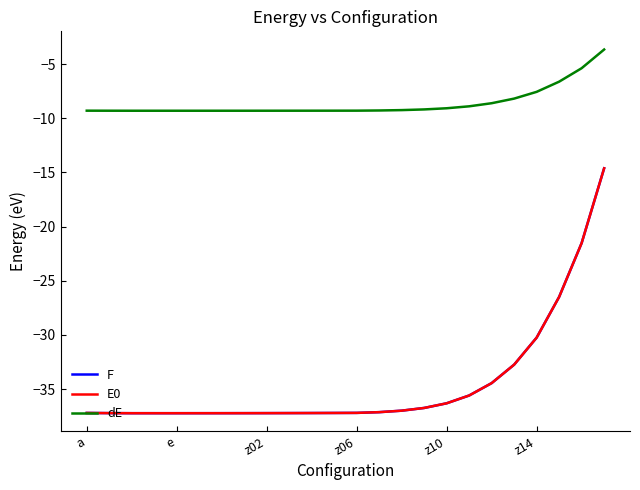

In F, how many points are lower than both neighbors (excluding endpoints)?

1